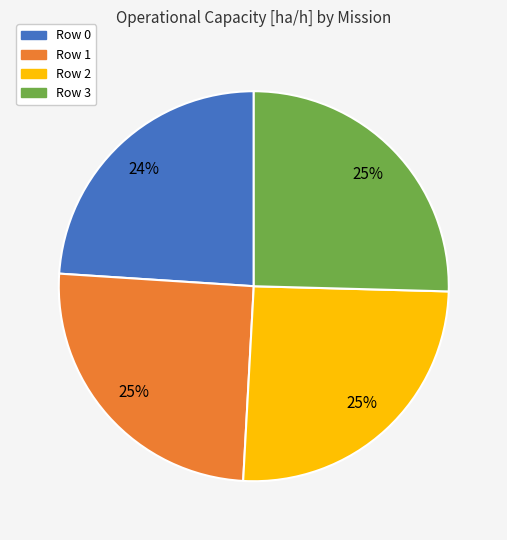

To the nearest percent, what percentage of the pie is Row 1?

25%